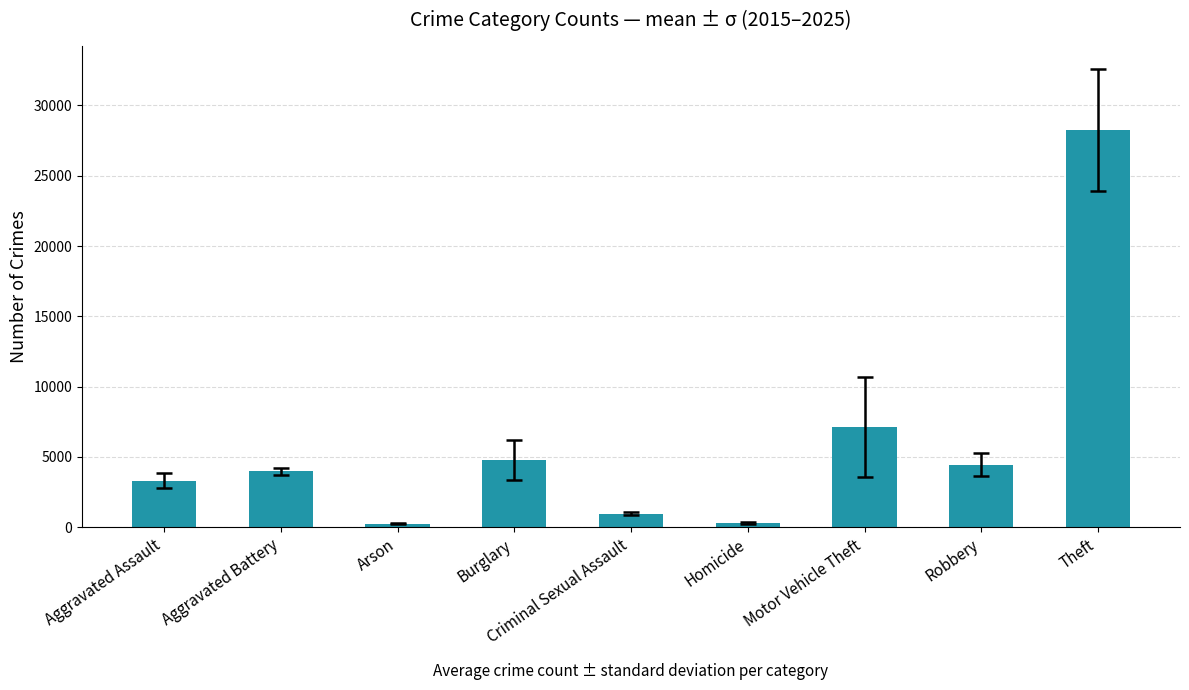

Is it true that the value at Motor Vehicle Theft is 7131.4?

True